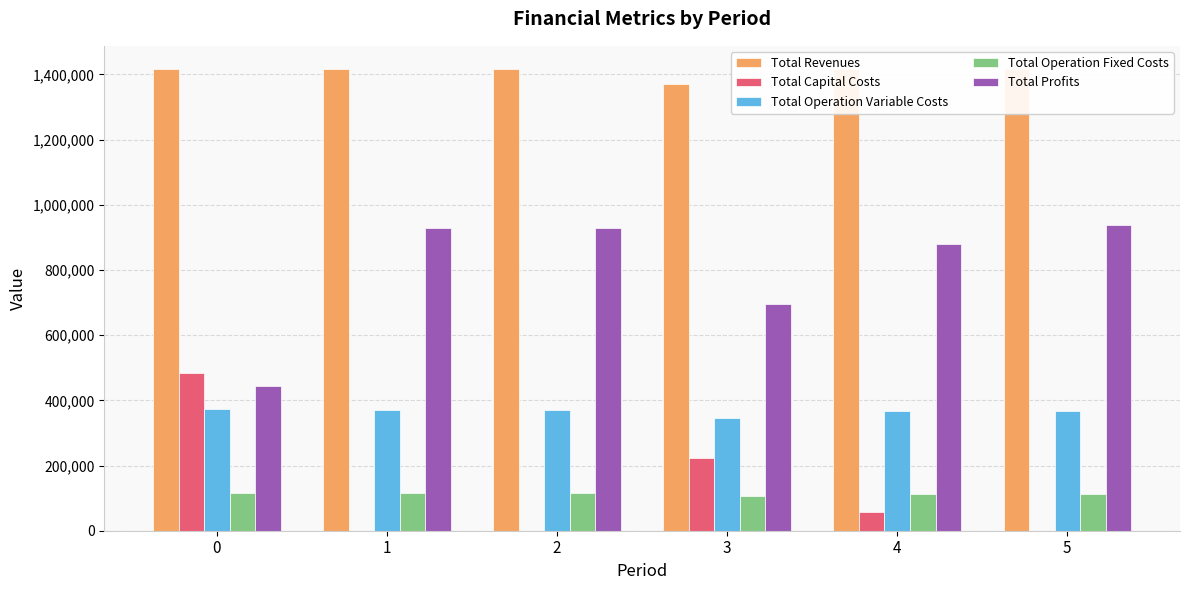

What are all the series names shown in the legend?

Total Revenues, Total Capital Costs, Total Operation Variable Costs, Total Operation Fixed Costs, Total Profits